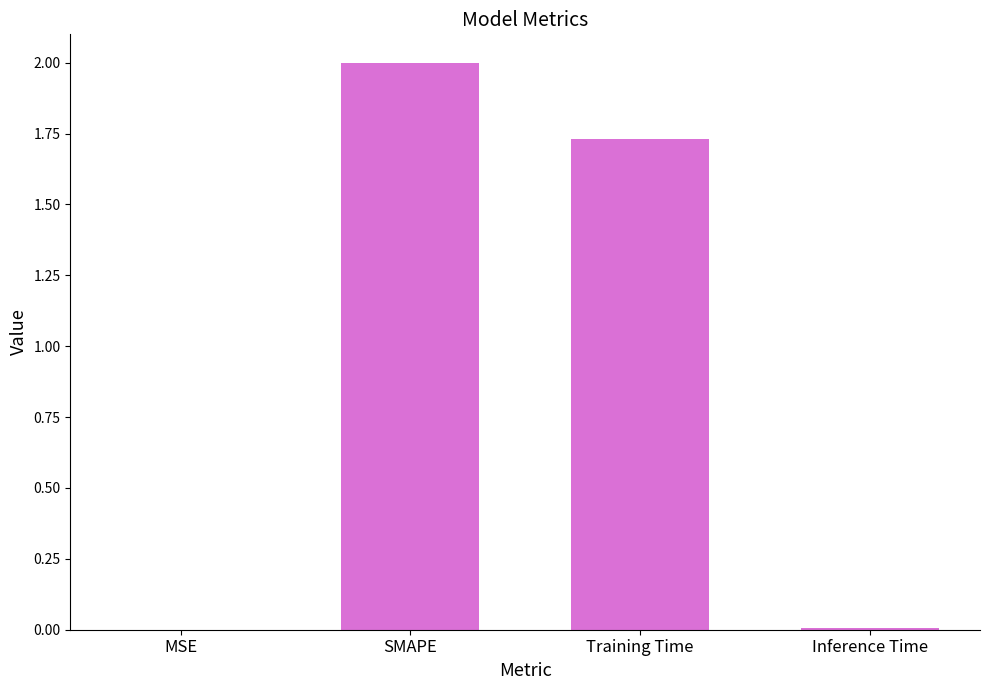

What is the average value?

0.9